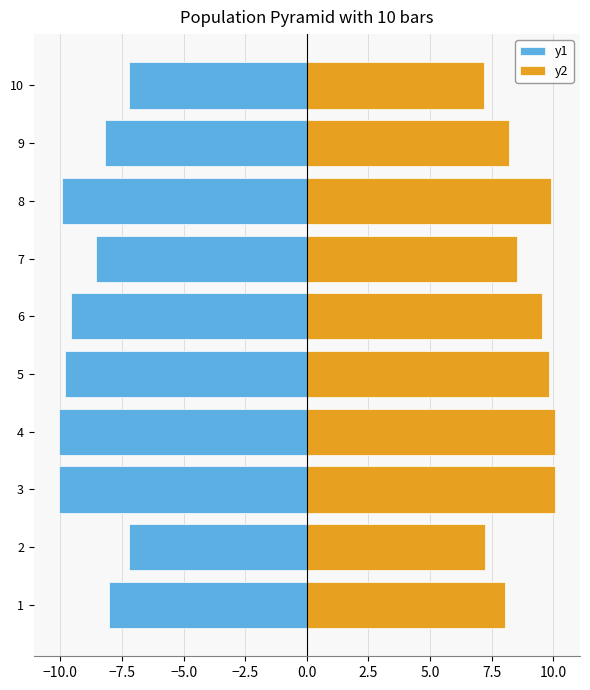

At 7, list the series in order from largest to smallest.

y2, y1